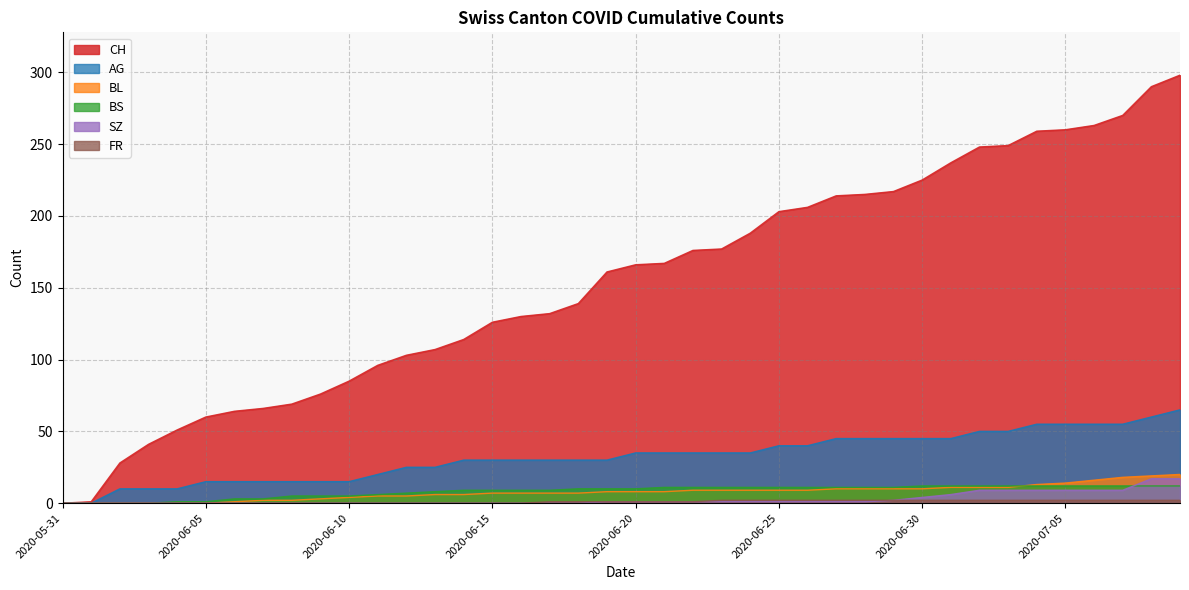

True or false: BS and AG intersect in this chart.

False